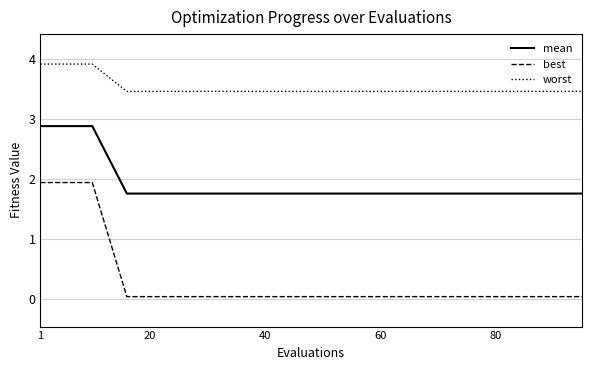

List the series in order of their overall mean, highest first.

worst, mean, best